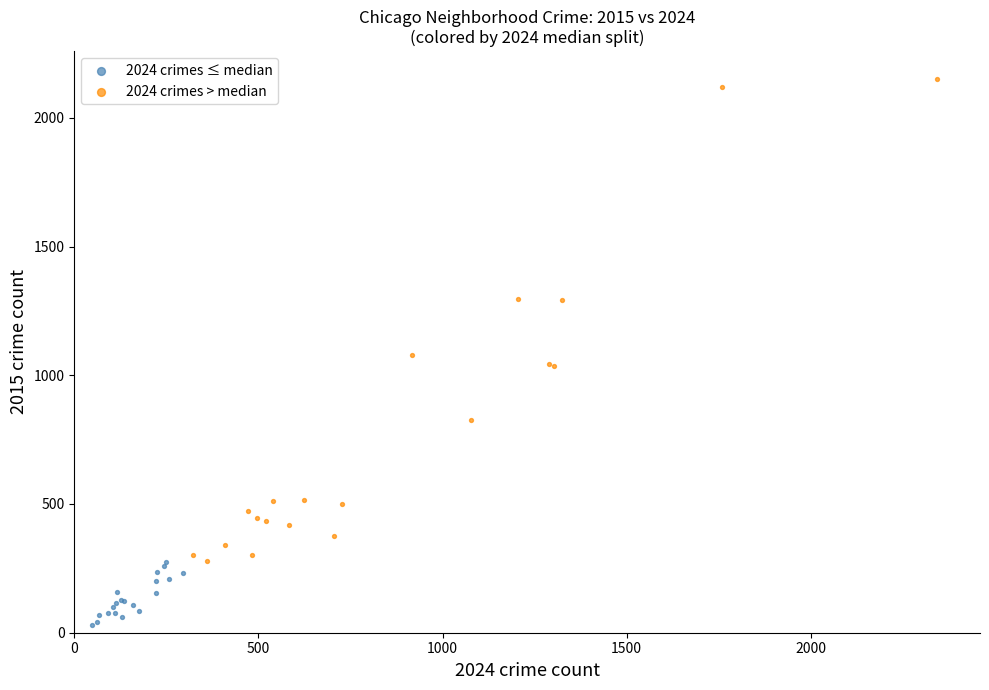

Which series reaches the maximum Y coordinate?

2024 crimes > median